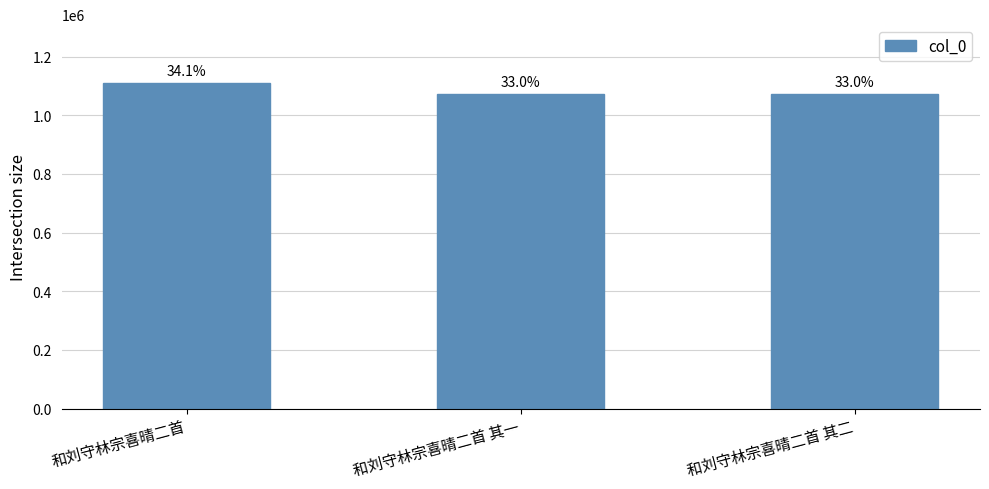

At which label does the data first exceed 1074015?

和刘守林宗喜晴二首